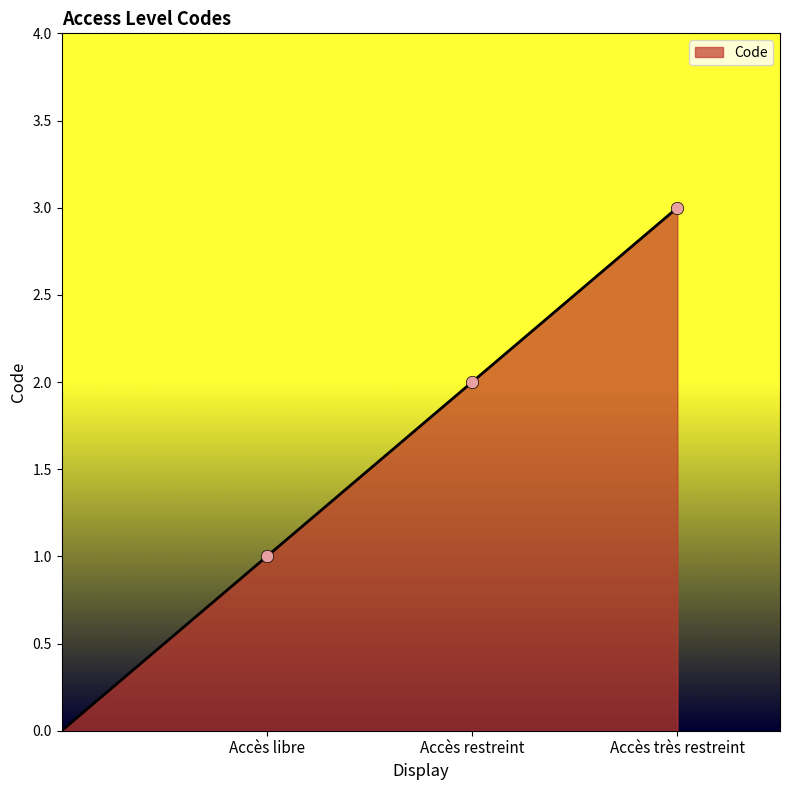

What is the greatest value displayed?

3